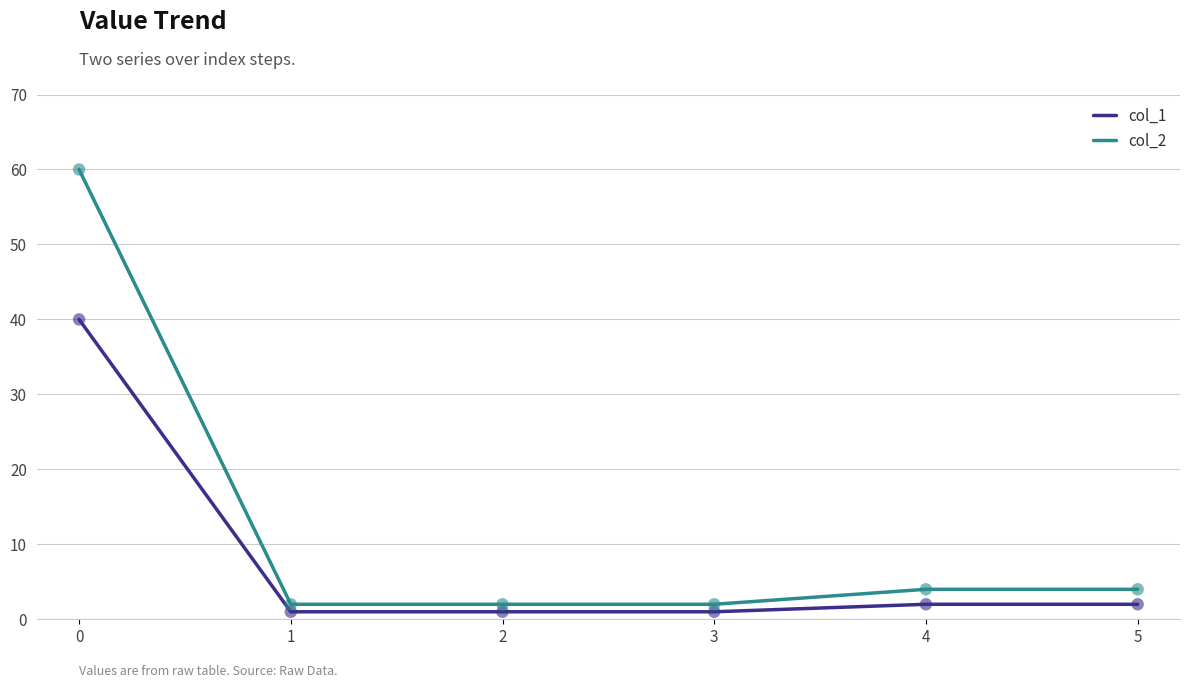

At how many categories does at least one series exceed 54?

1